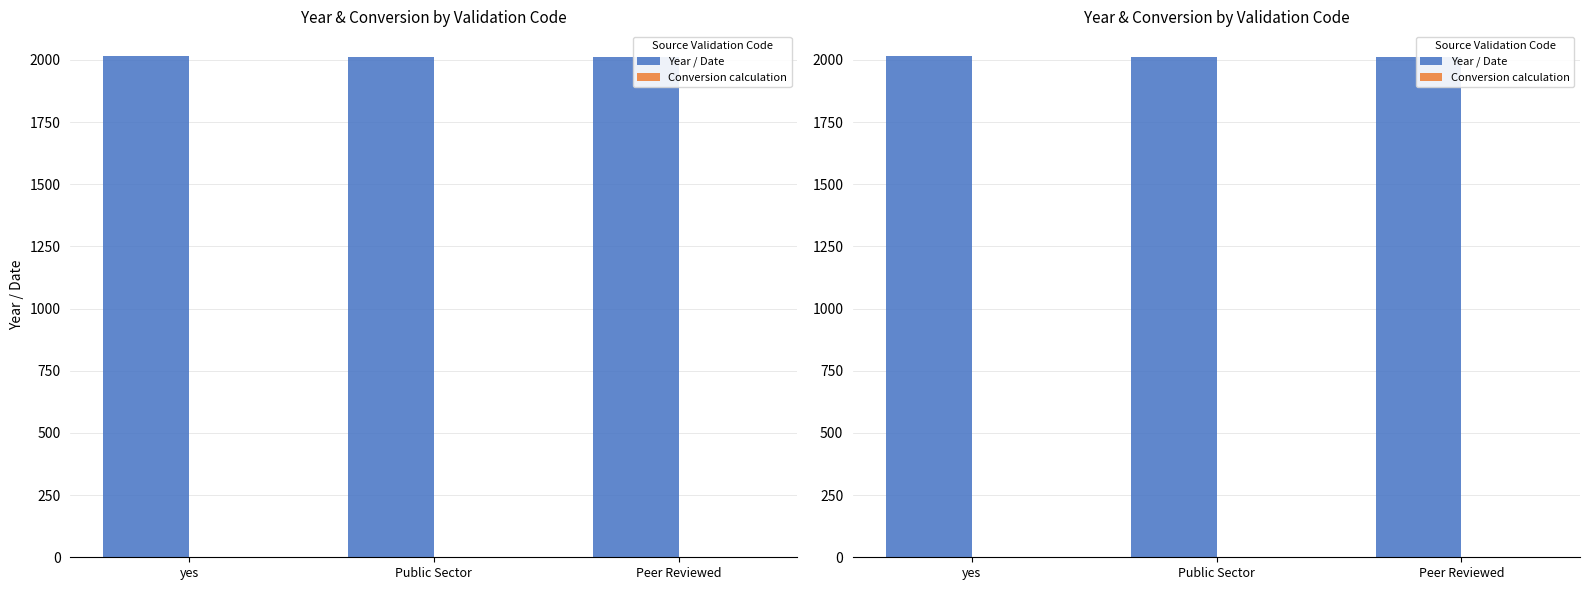

Reading left to right, what are all the values shown in this chart?

Year / Date: yes=2014	Public Sector=2011	Peer Reviewed=2012
Conversion calculation: yes=0	Public Sector=0	Peer Reviewed=0